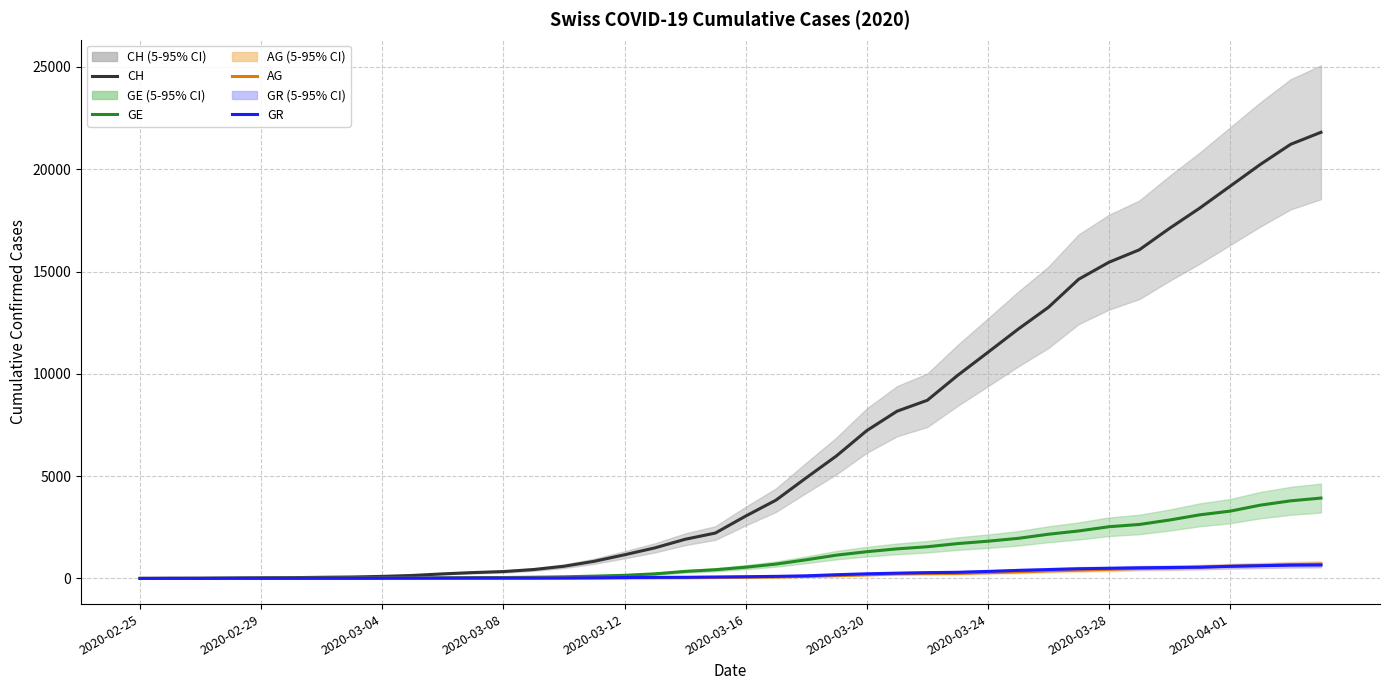

What is the maximum value for AG?

702